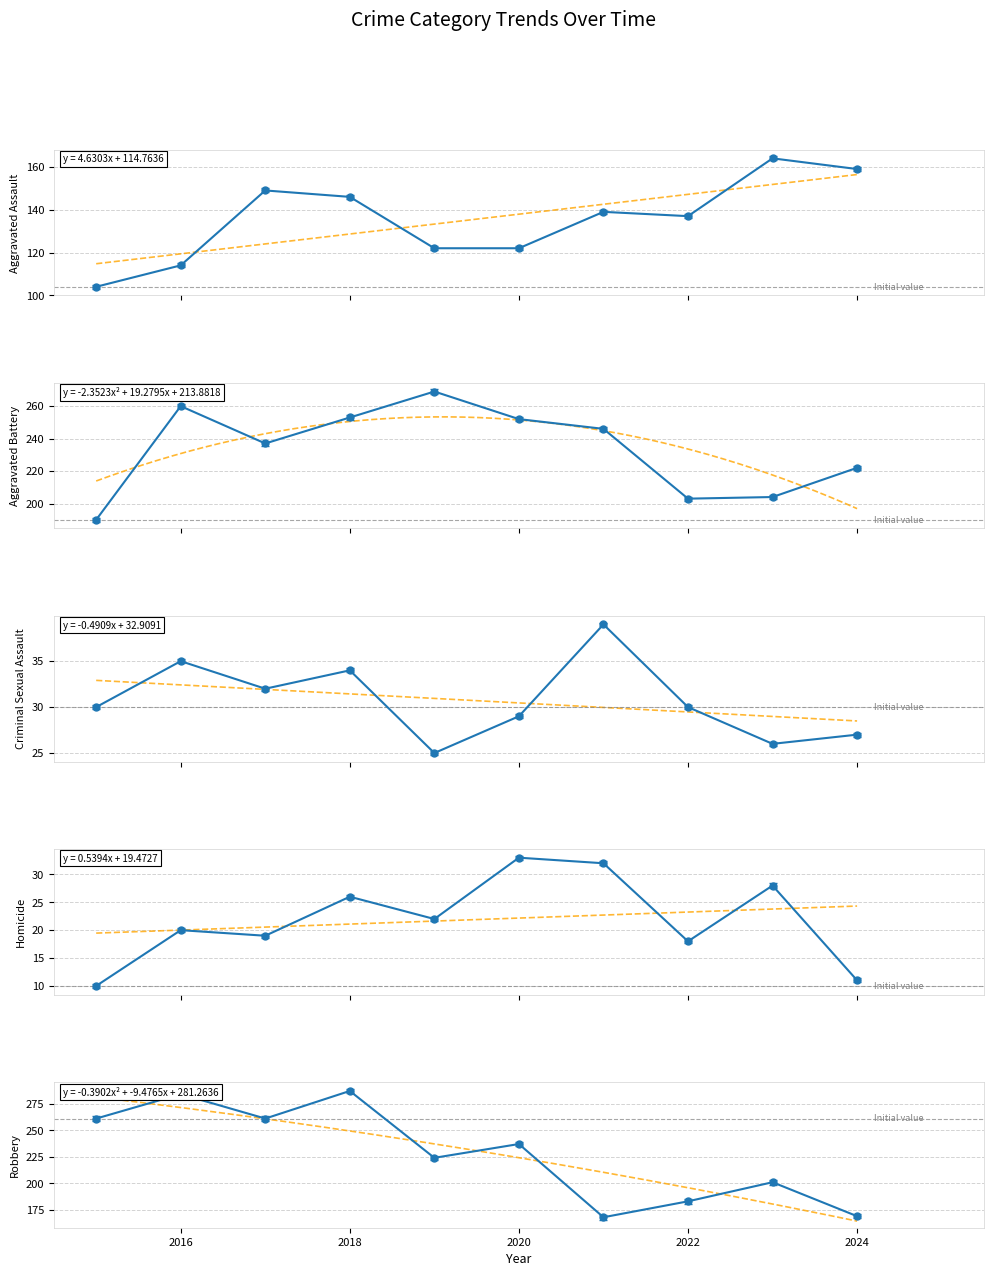

How many lines are shown in the chart?

5